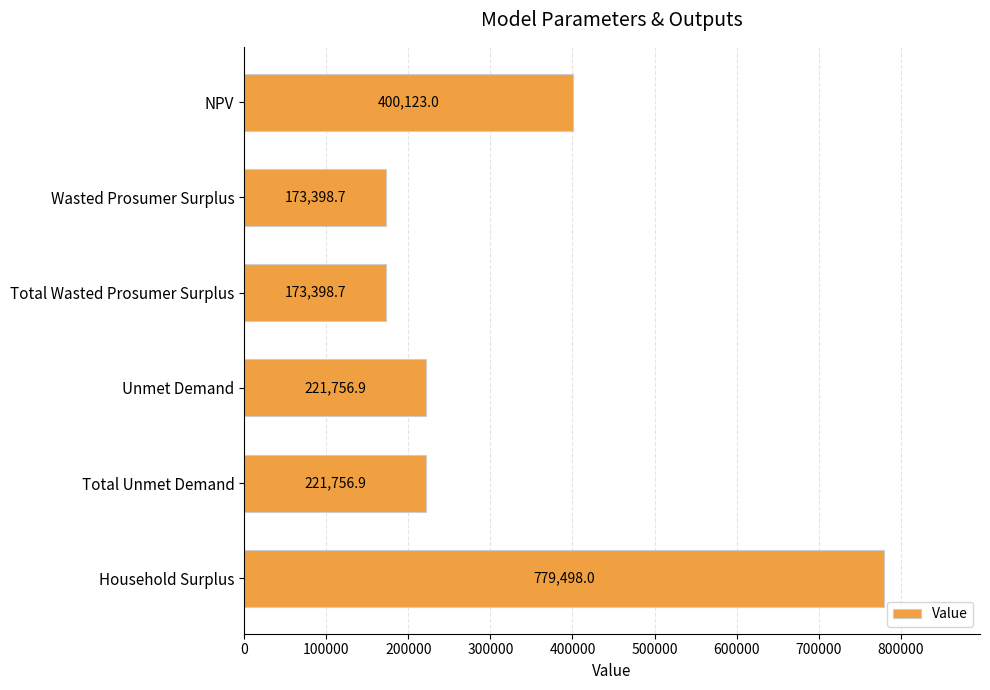

What is the ratio of the value at Unmet Demand to the value at Total Wasted Prosumer Surplus?

1.3